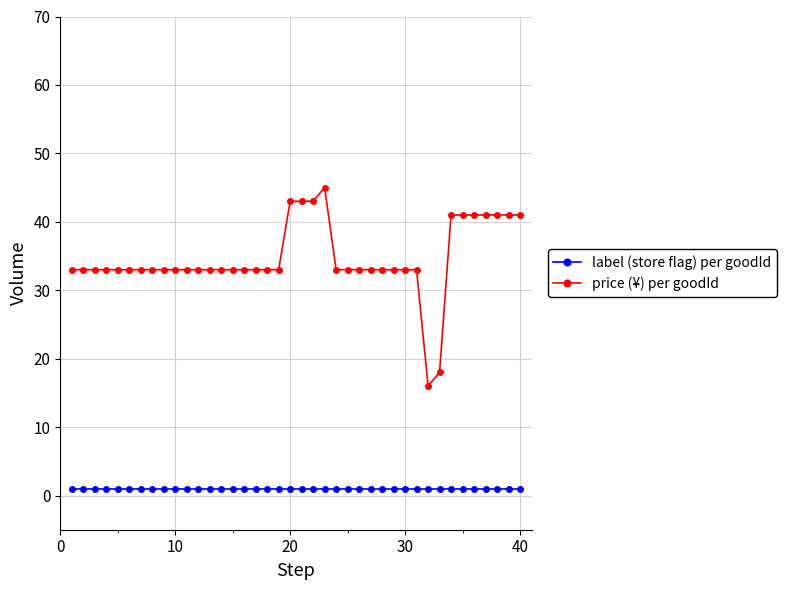

How many lines are shown in the chart?

2